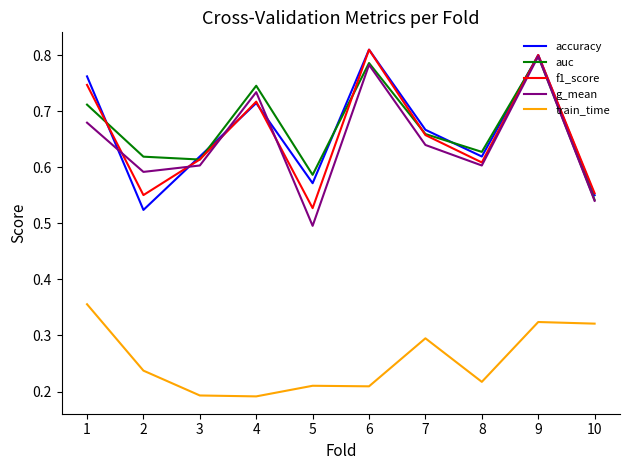

What is the total value across all series at 4?

3.1